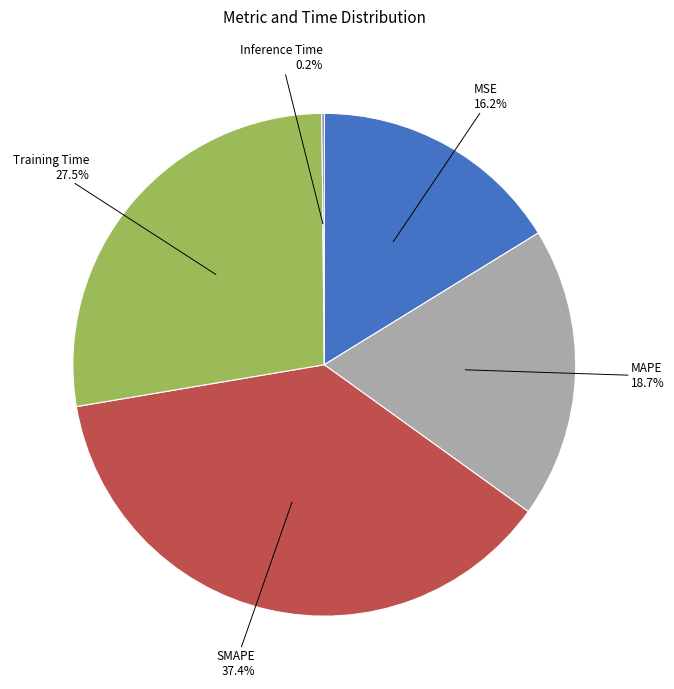

Does any single category account for the majority?

No